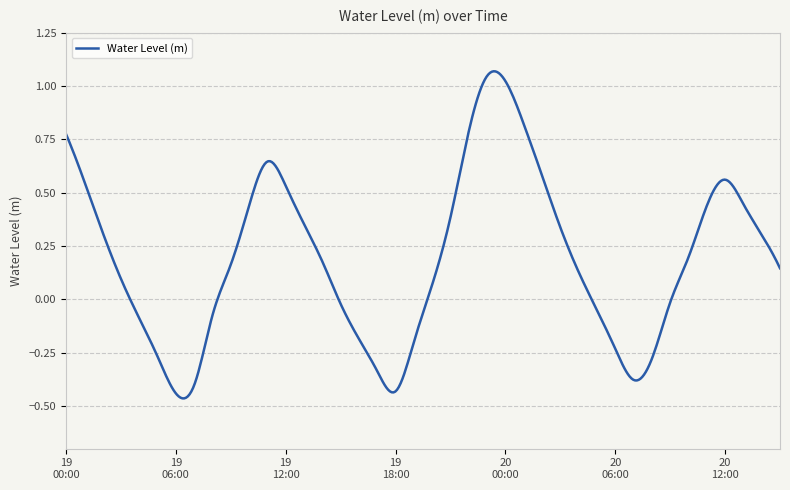

What is the difference between the maximum and minimum values?

1.5